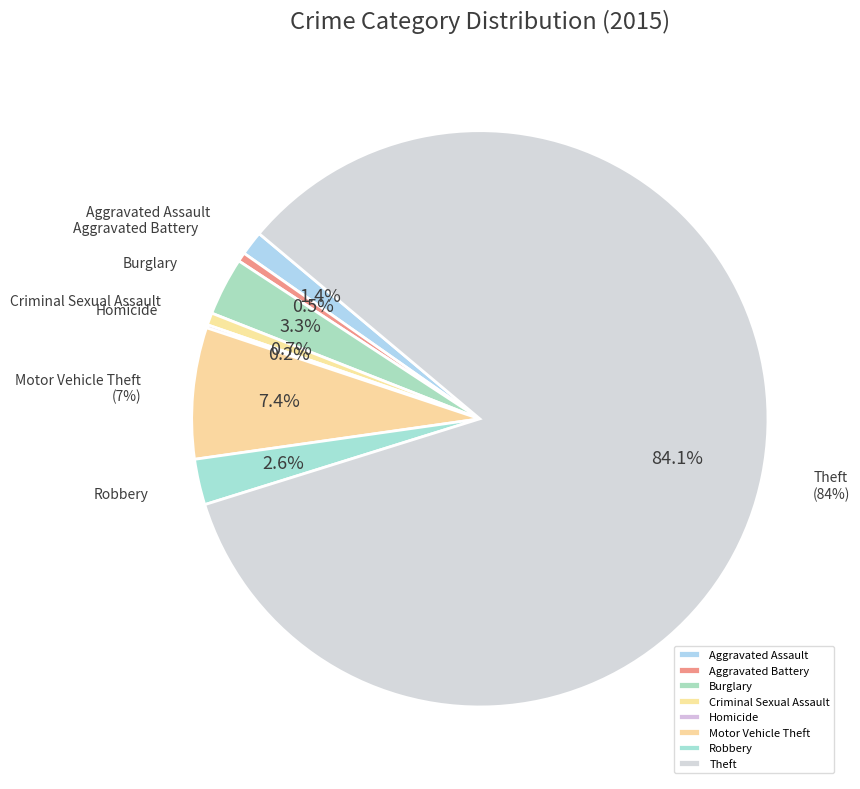

Which has a higher value, Homicide or Criminal Sexual Assault?

Criminal Sexual Assault